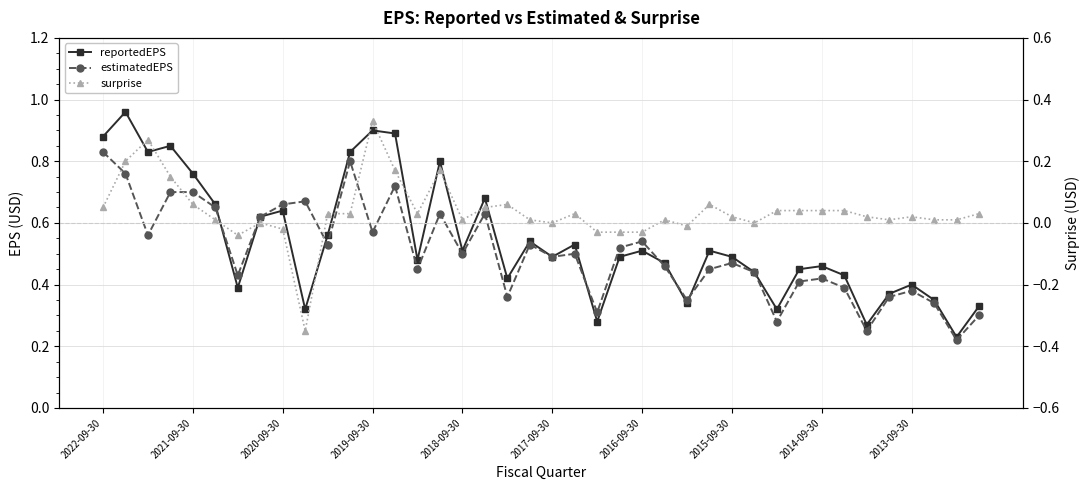

What is the difference between the second highest and minimum values in the estimatedEPS series?

0.6